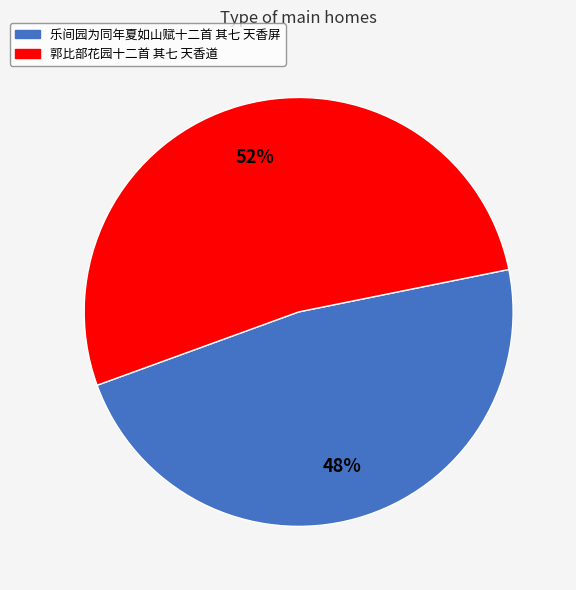

To the nearest percent, what is the combined percentage of 郭比部花园十二首 其七 天香道 and 乐间园为同年夏如山赋十二首 其七 天香屏?

100%